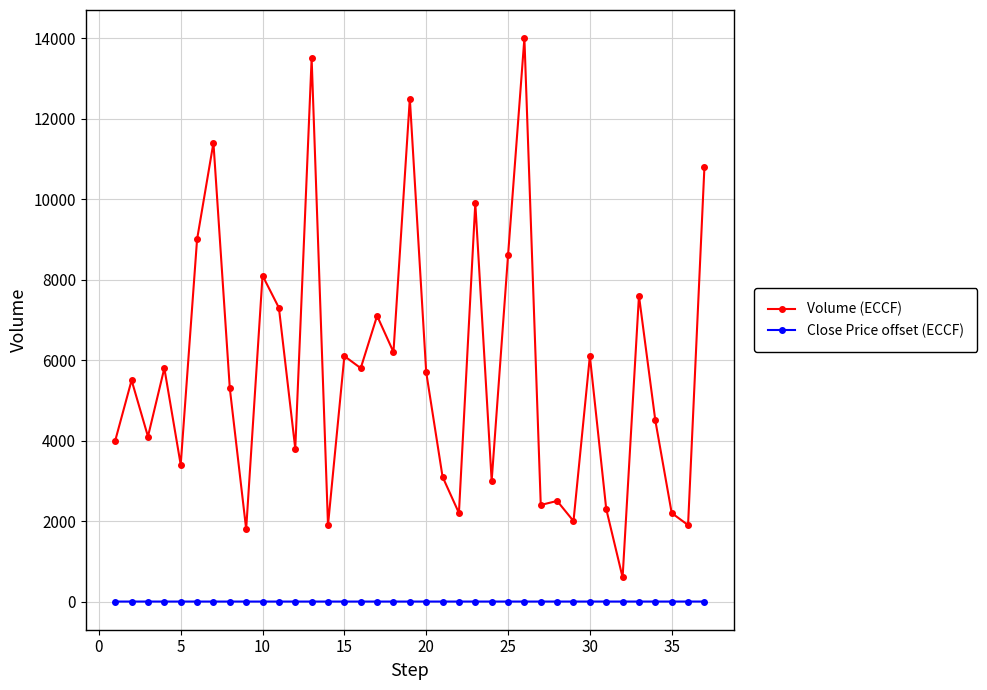

True or false: Close Price offset (ECCF) has more than 0 points higher than both neighbors.

True